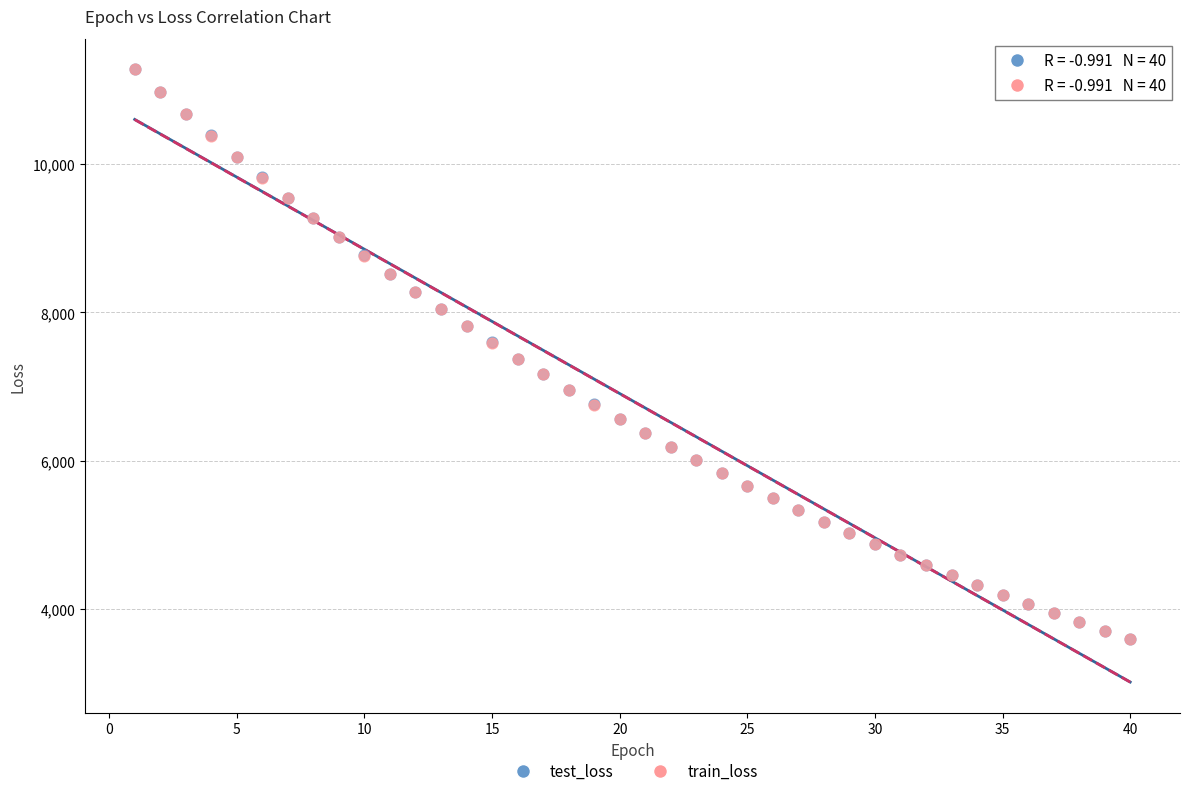

What are all the series names shown in the legend?

test_loss, train_loss